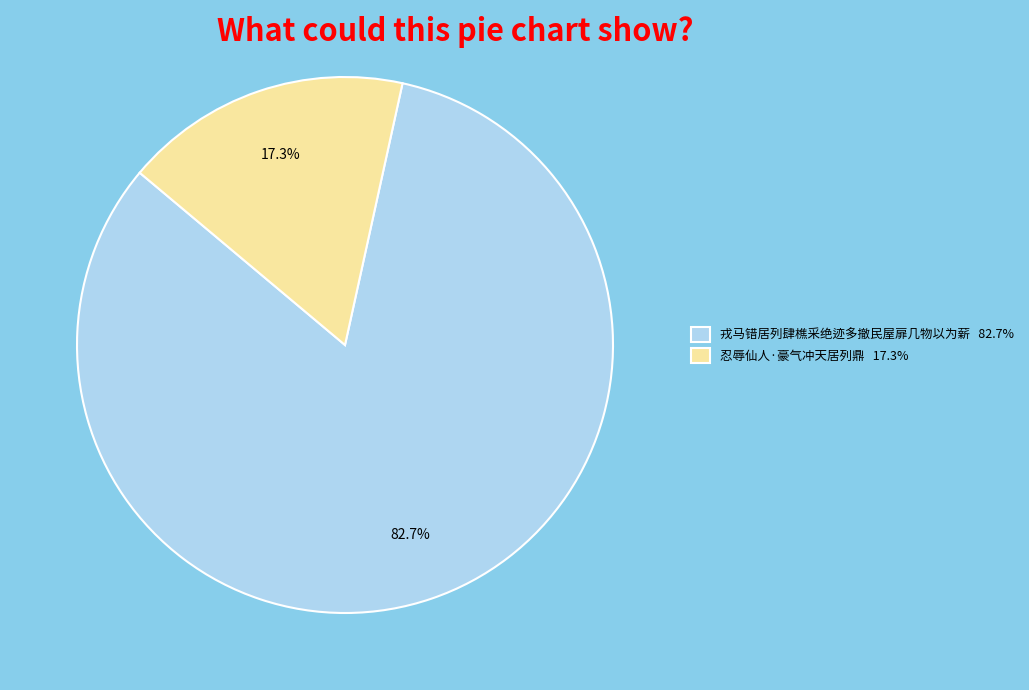

How much of the chart is everything except 忍辱仙人·豪气冲天居列鼎?

82.7%